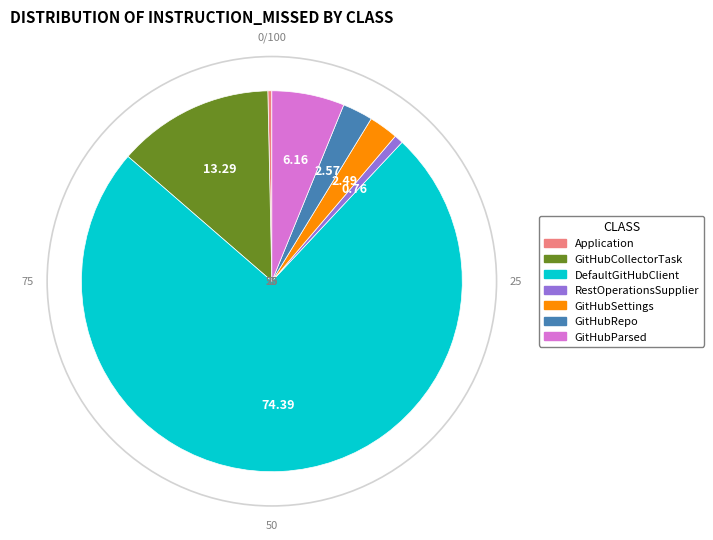

What is the largest slice in the pie chart?

DefaultGitHubClient